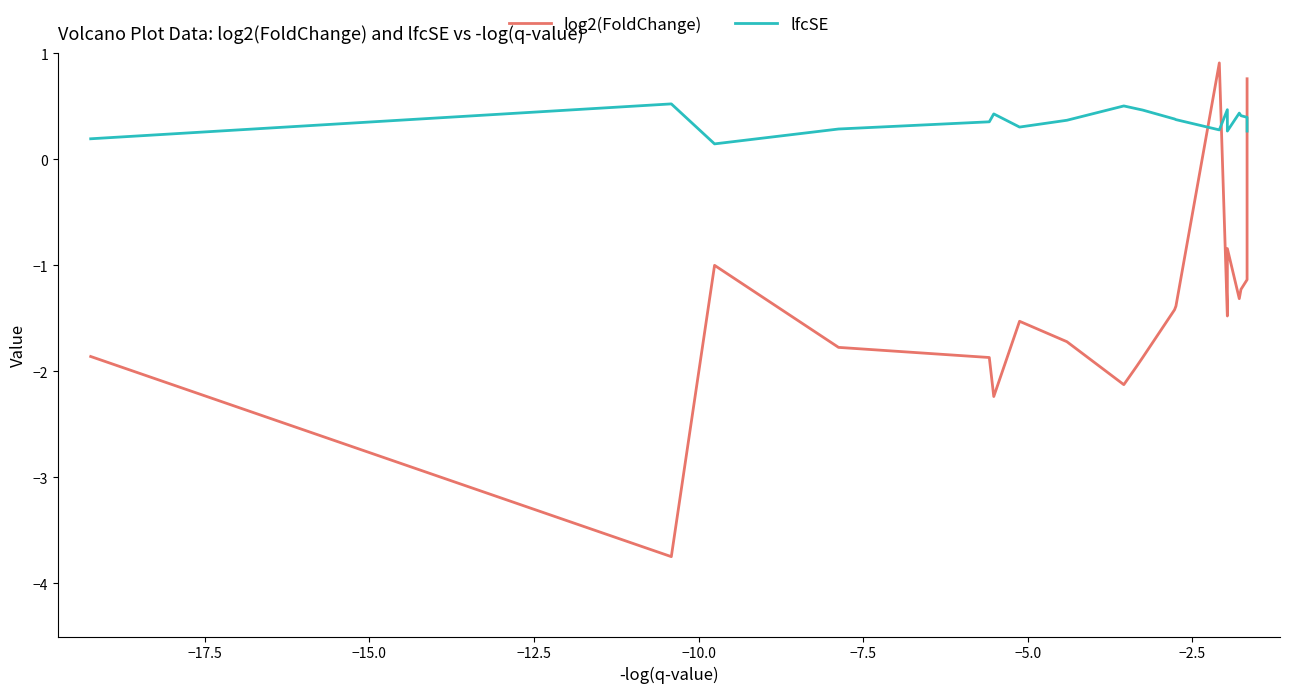

Is the value of log2(FoldChange) at 19 greater than the value of lfcSE at 18?

Yes